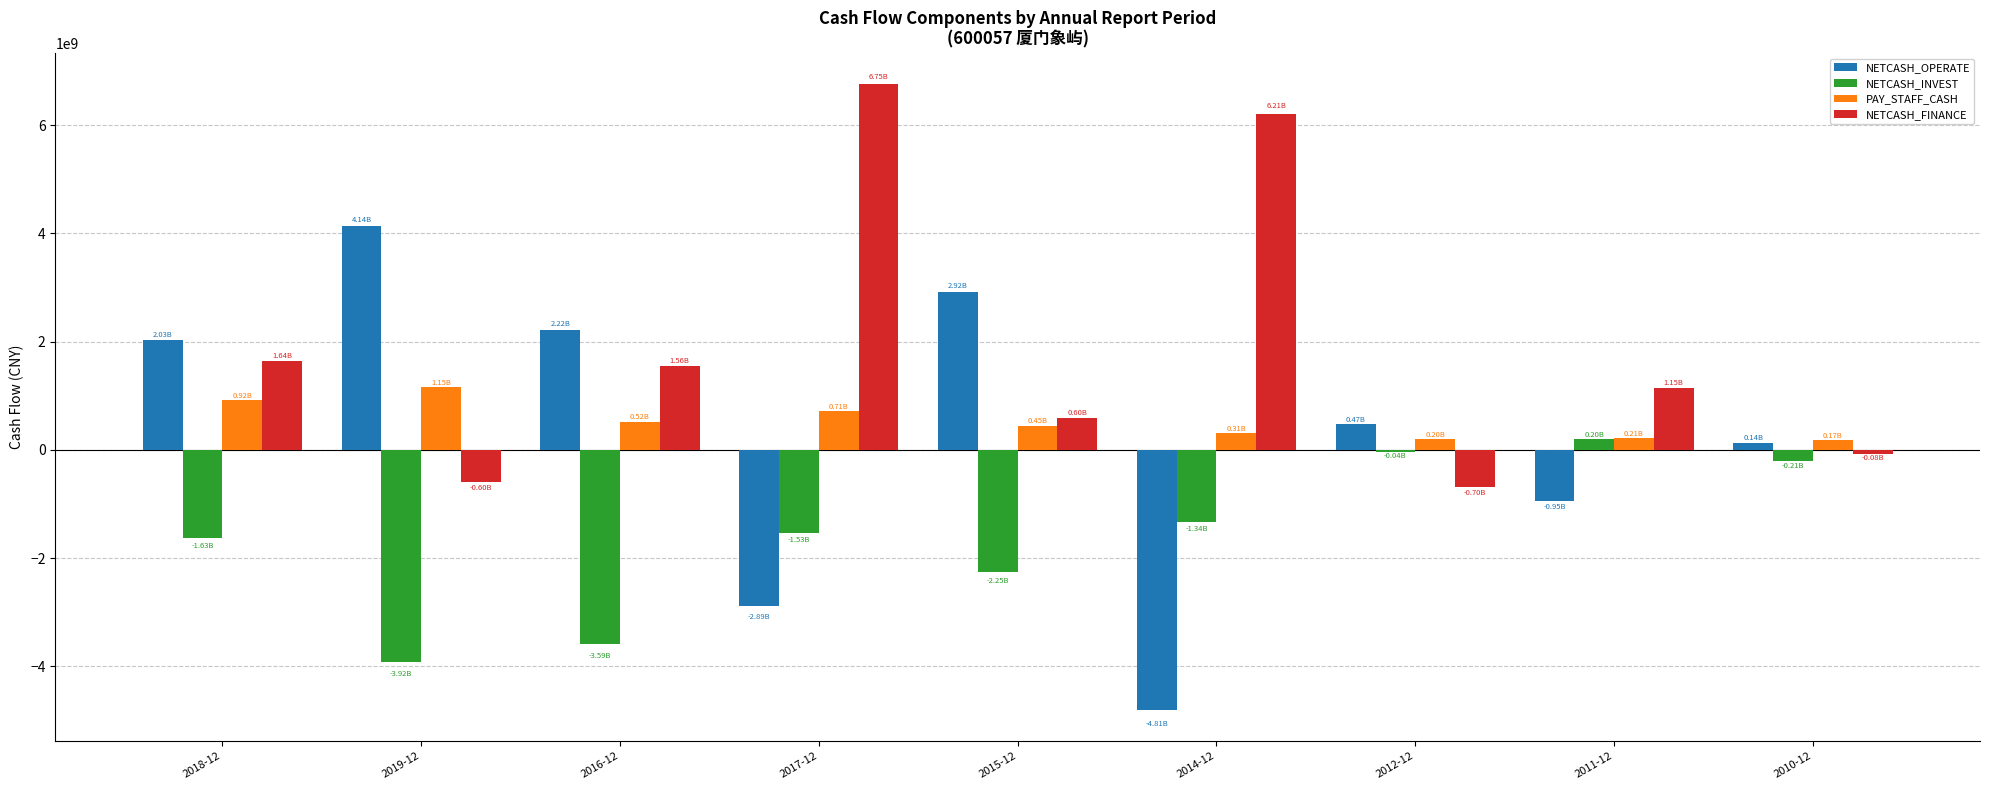

True or false: PAY_STAFF_CASH has a value of 446951509.9 at 2015-12.

True